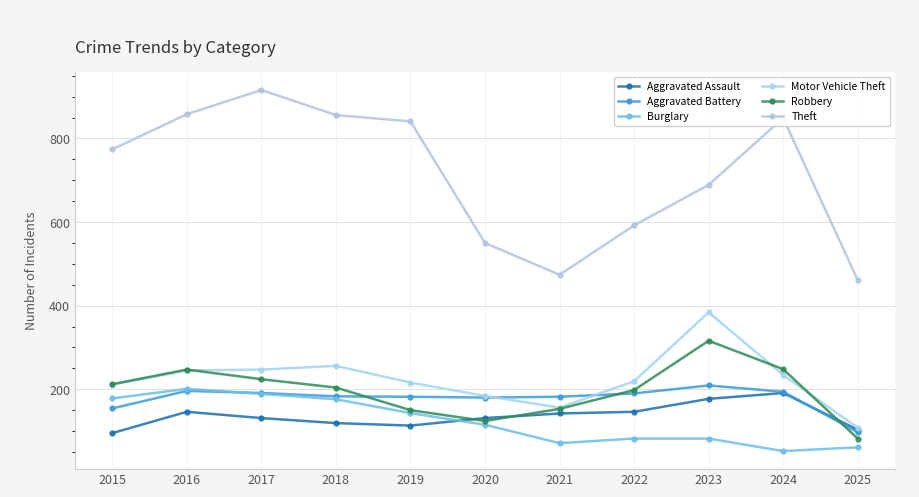

What is the minimum value shown in the chart?

52